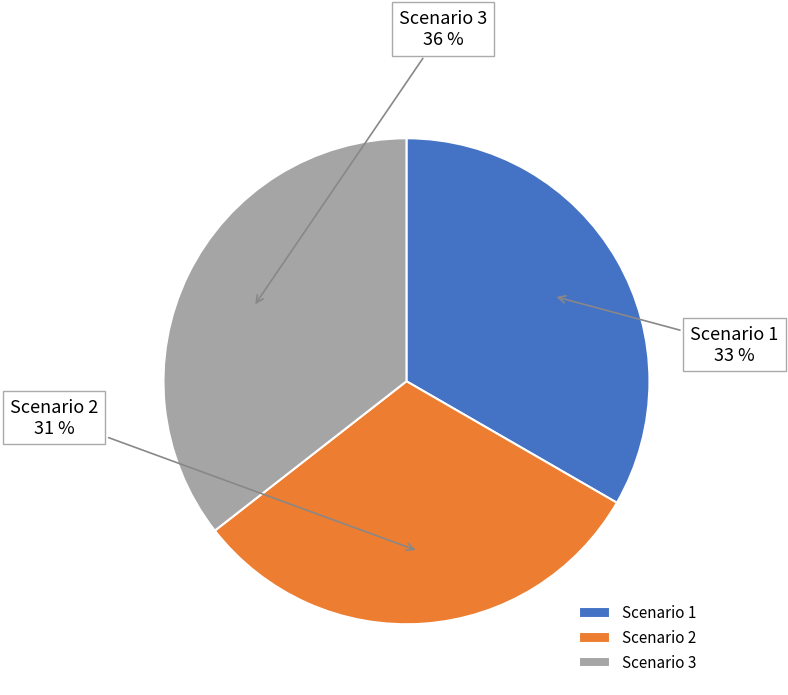

Count the number of slices in the pie.

3